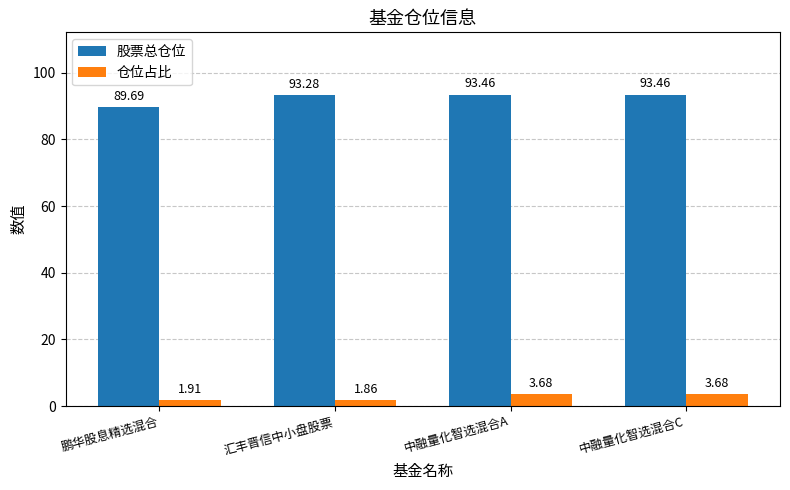

What is the difference between the maximum and minimum values in the 股票总仓位 series?

3.8